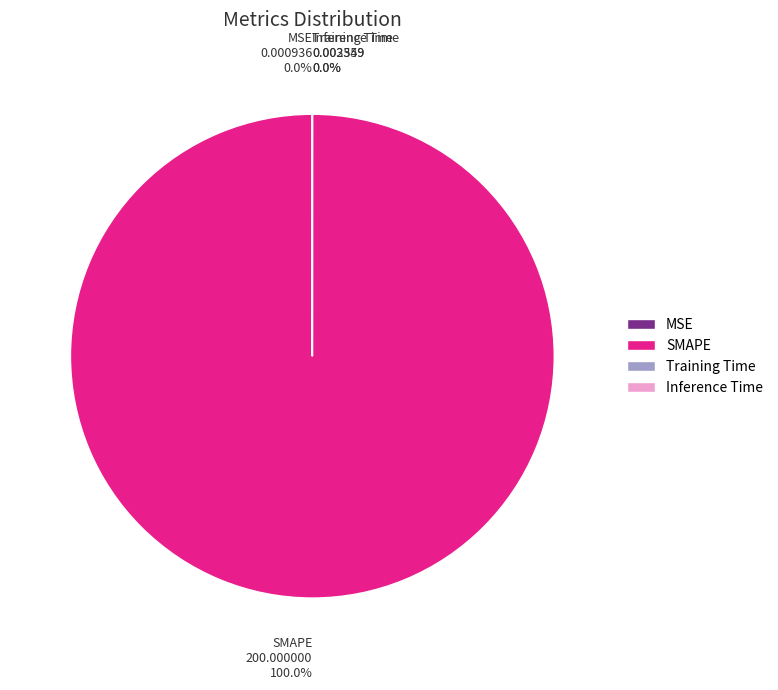

What is the smallest slice in the pie chart?

MSE